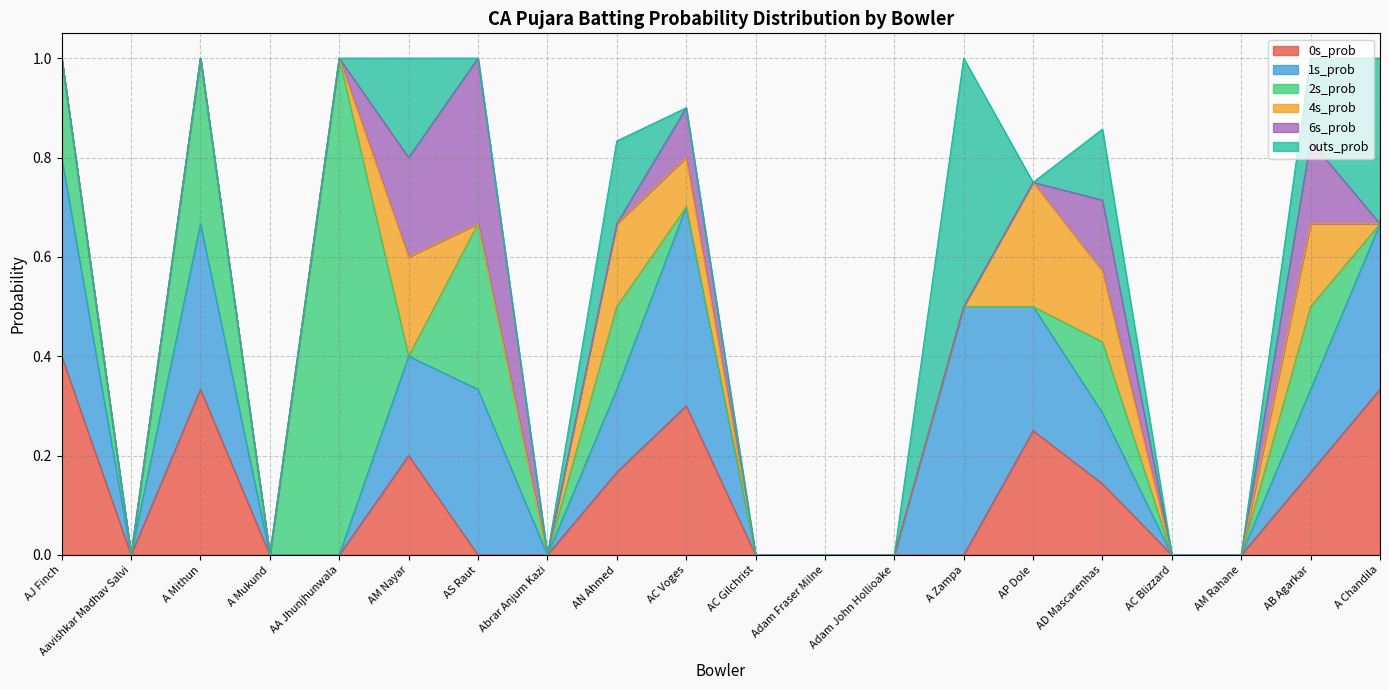

How many lines are shown in the chart?

6